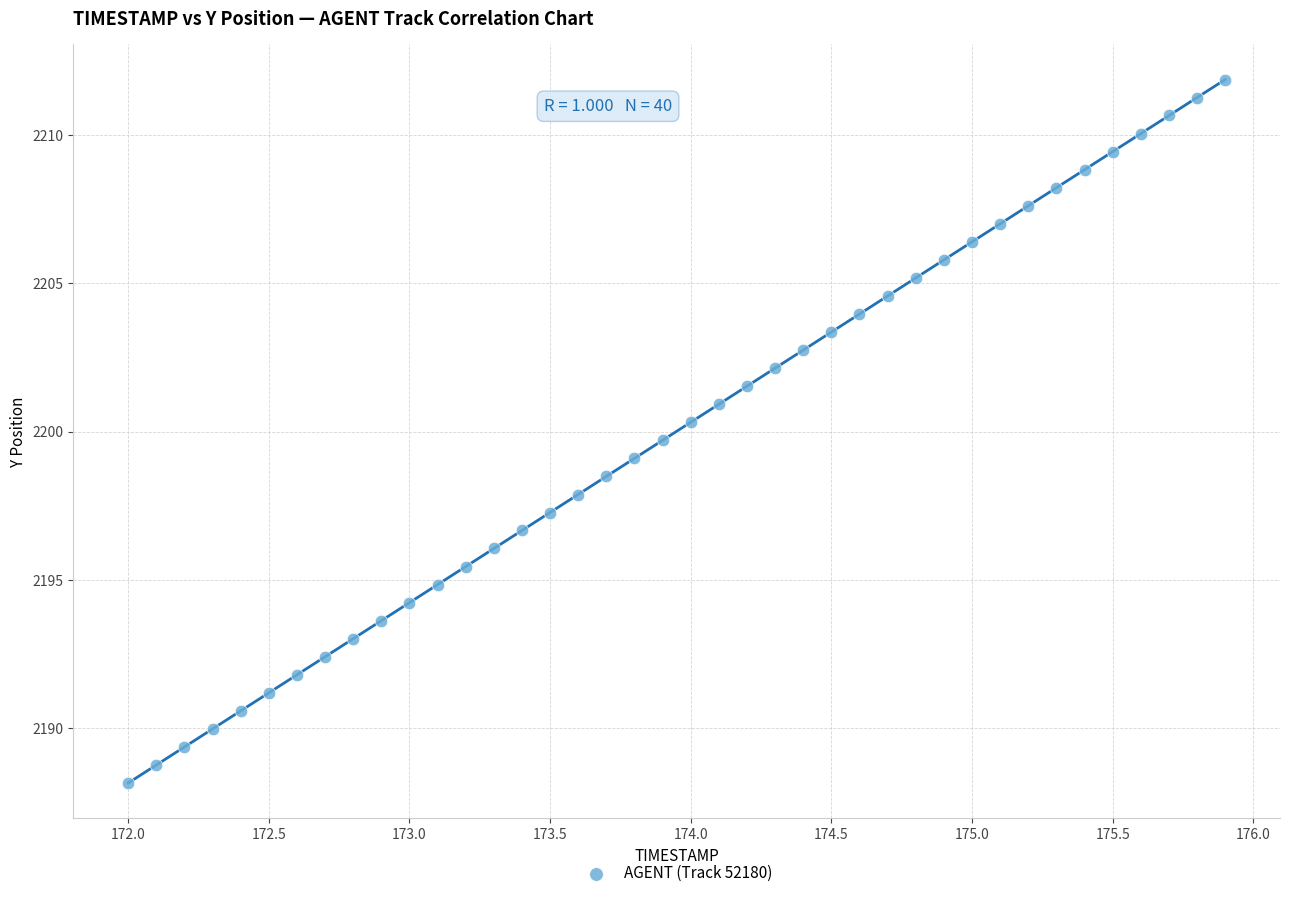

What is the range of Y values (max minus min)?

23.7